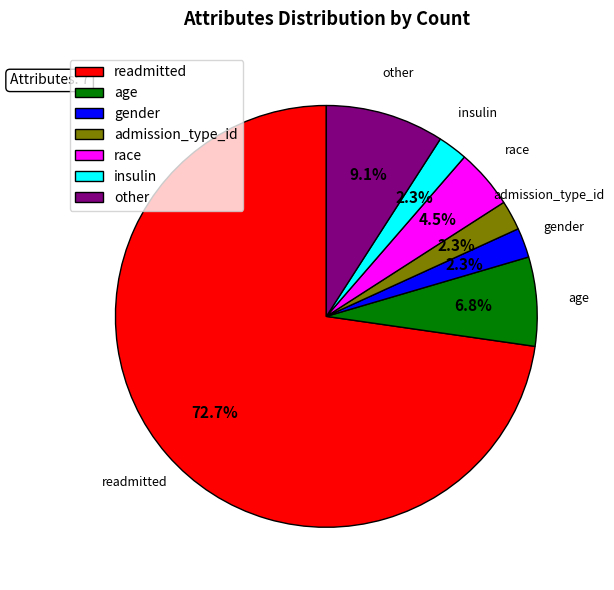

To the nearest percent, what is the average slice percentage?

14%